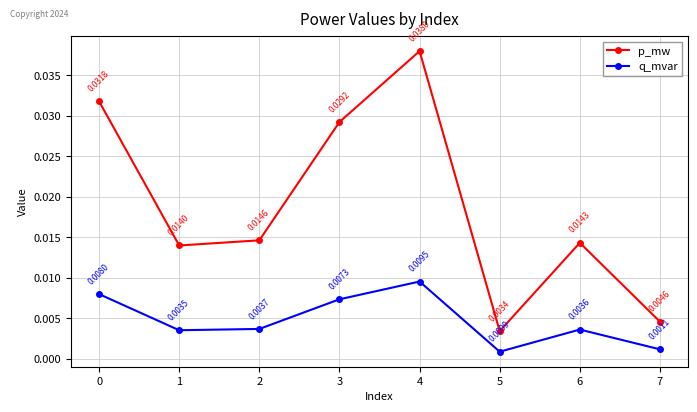

In p_mw, how many points are higher than both neighbors (excluding endpoints)?

2